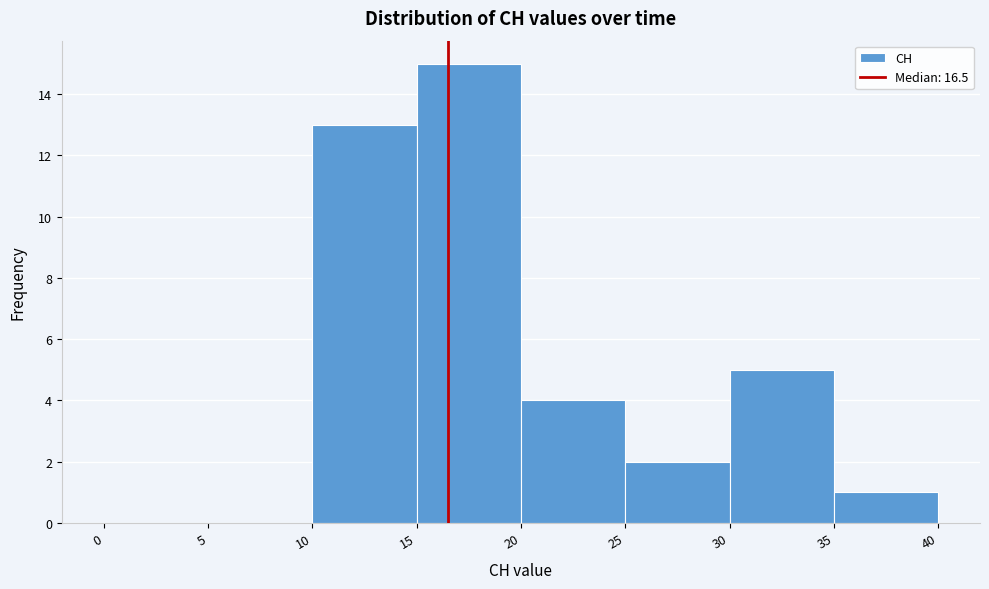

Over which range of the x-axis is the bar tallest?

15 to 20